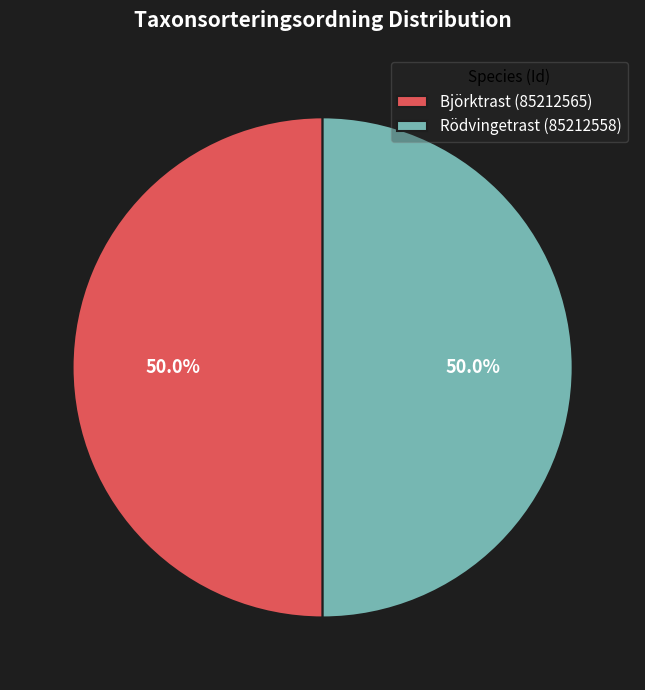

Combined, do Rödvingetrast (85212558) and Björktrast (85212565) account for over 50%?

Yes